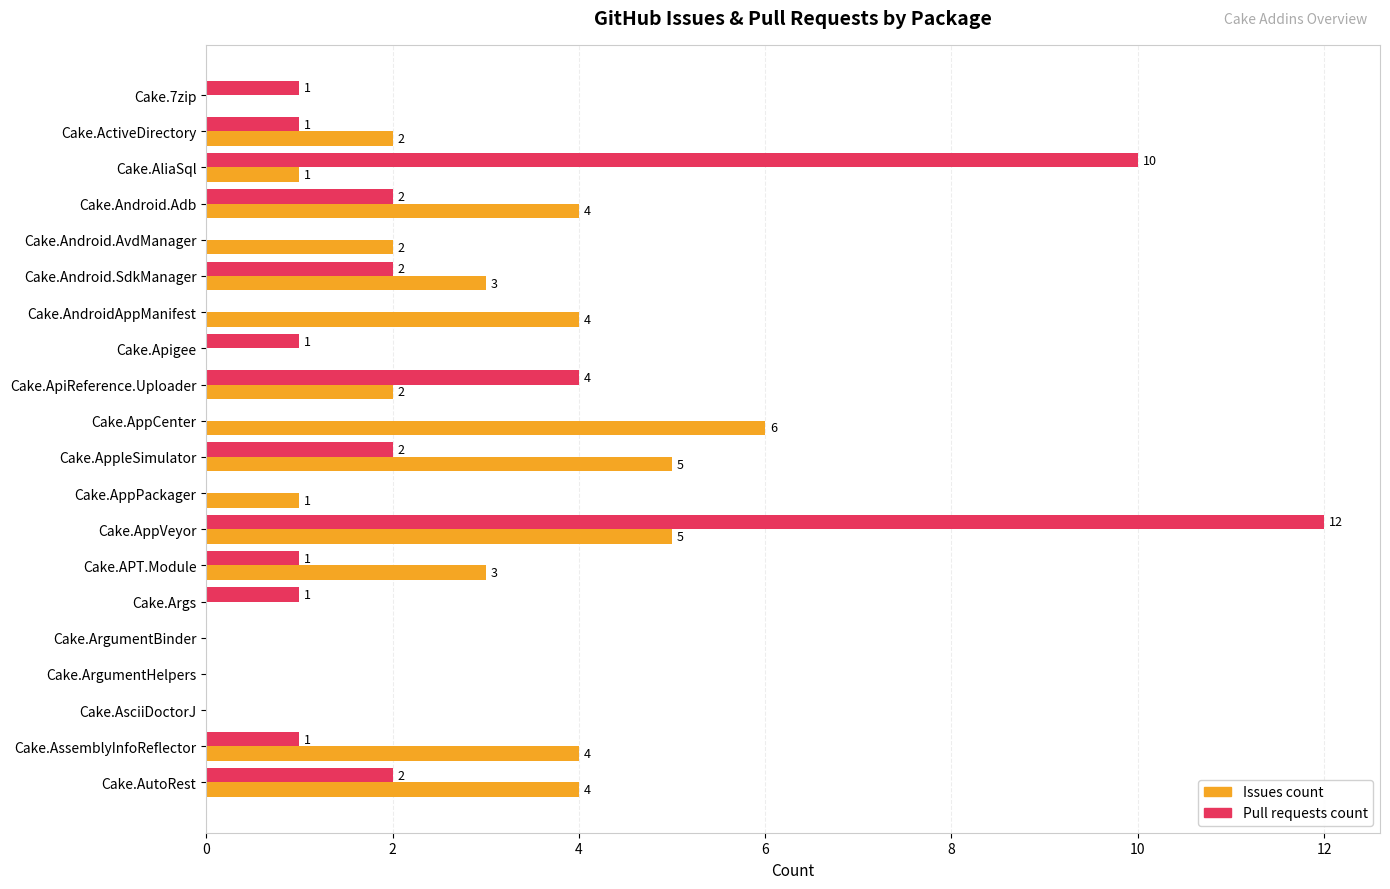

The Pull requests count series shows 10 at Cake.AliaSql. True or false?

True